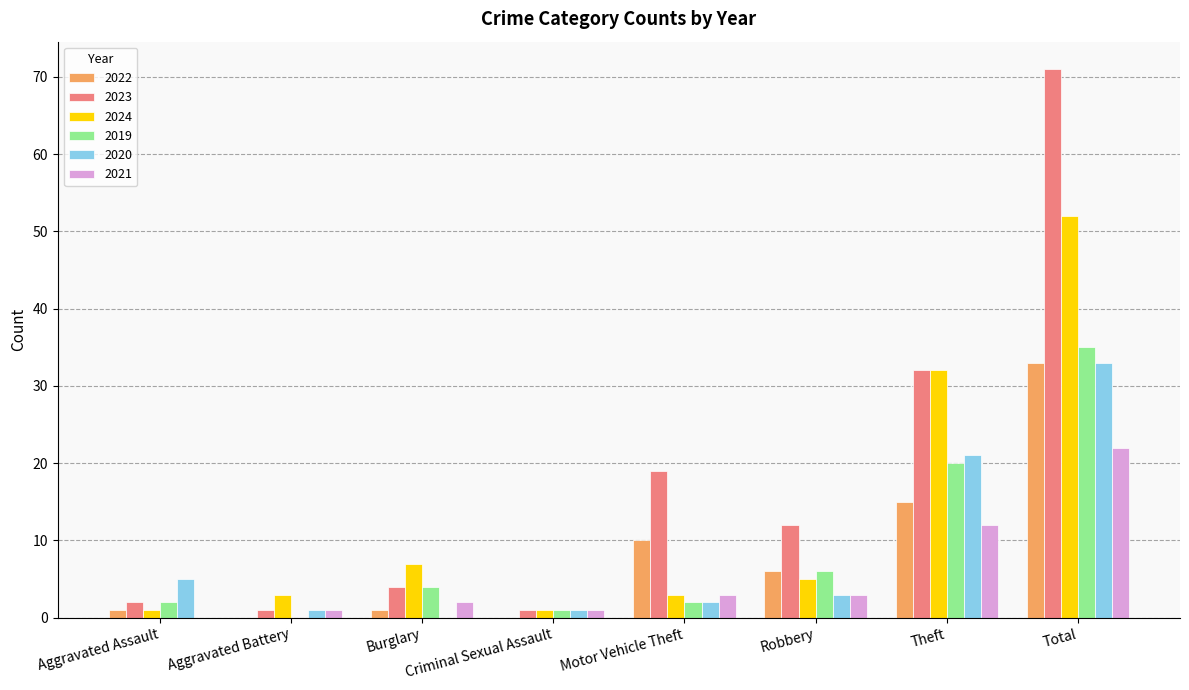

True or false: 2019 has a value of 61 at Total.

False